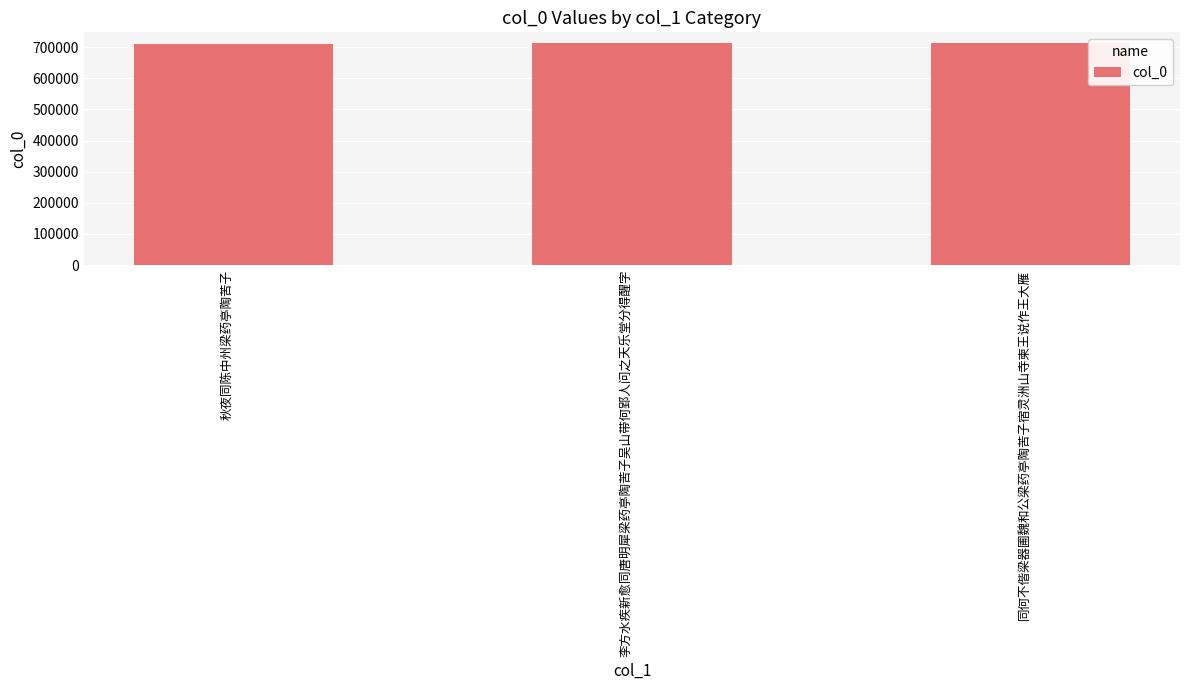

How many bars are there in total?

3